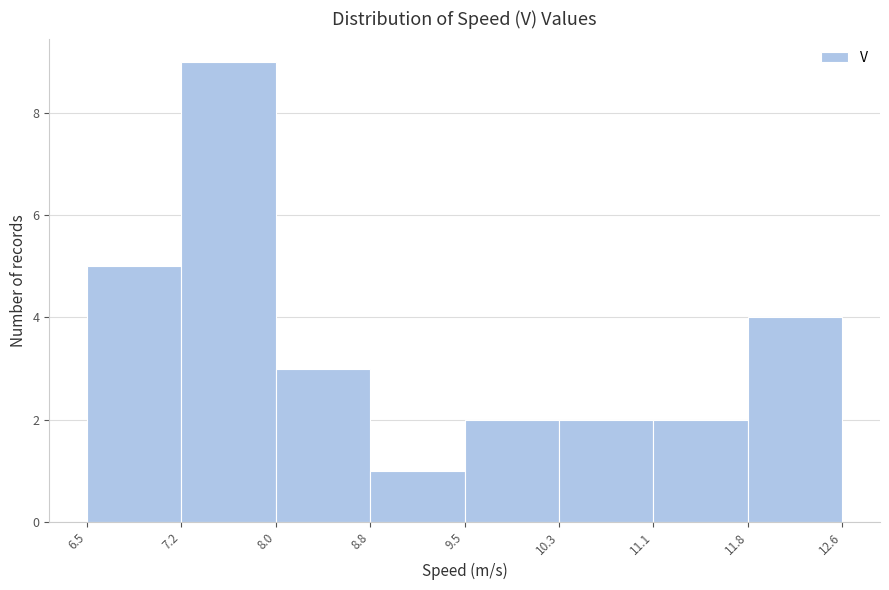

Reading left to right, transcribe this chart: for each bar, give the range it covers on the x-axis and its height. The values are not printed on the chart, so give them approximately, as read against the axis.

6.5 to 7.2: 5
7.2 to 8.0: 9
8.0 to 8.8: 3
8.8 to 9.5: 1
9.5 to 10.3: 2
10.3 to 11.1: 2
11.1 to 11.8: 2
11.8 to 12.6: 4